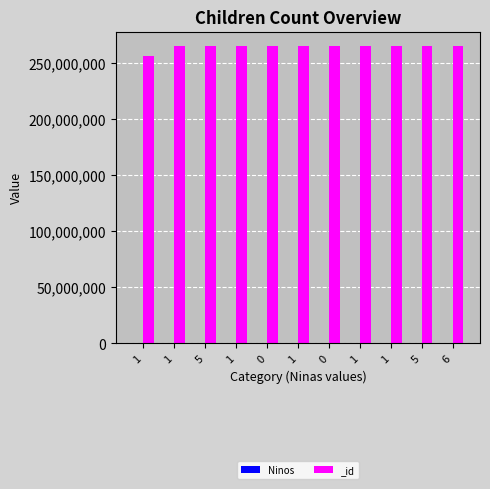

What is the label of the 4th bar from the right?

1